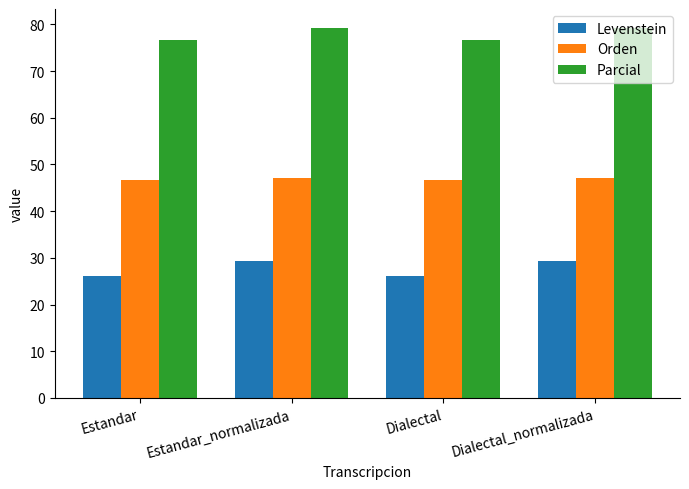

What is the sum of the Orden values at Dialectal and Estandar_normalizada?

93.9